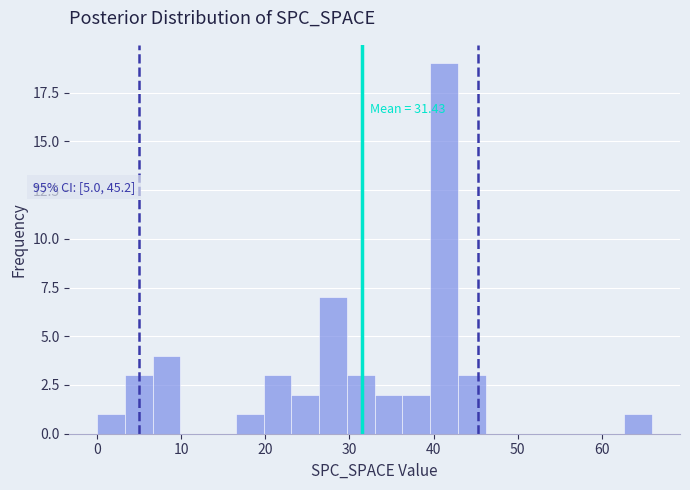

Read against the x-axis, roughly where is the centre of the tallest bar?

41